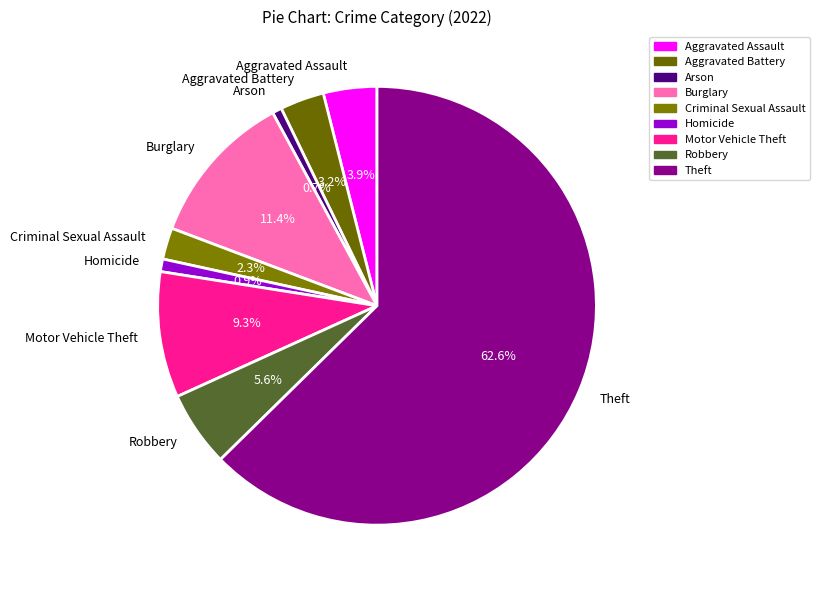

How much of the chart is everything except Aggravated Assault?

96.1%